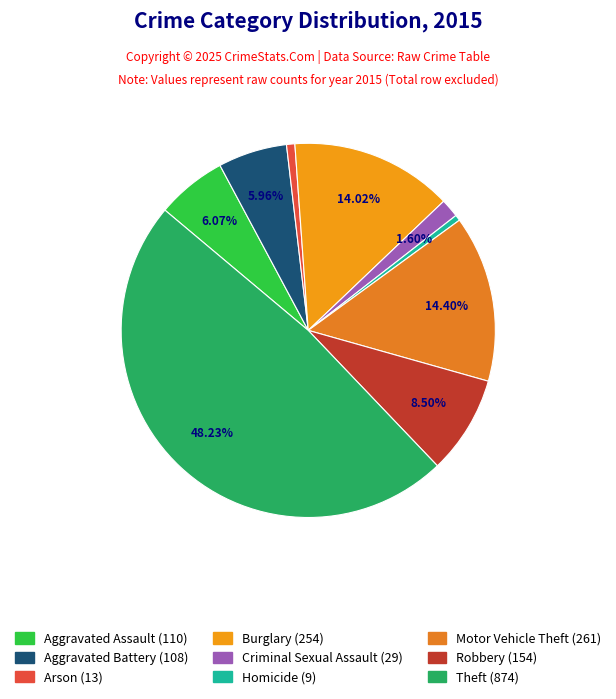

The Motor Vehicle Theft slice represents 24% of the pie. True or false?

False